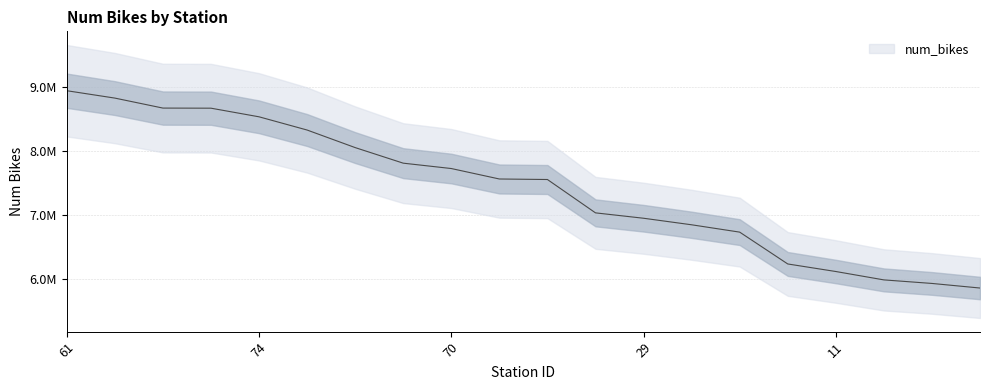

Which label corresponds to the smallest value in the chart?

59